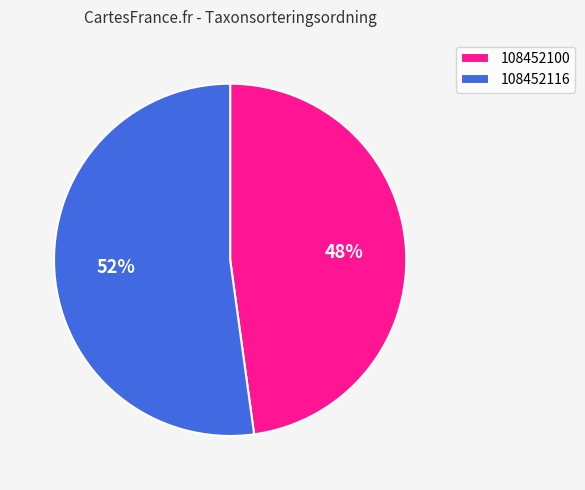

Count the number of slices in the pie.

2